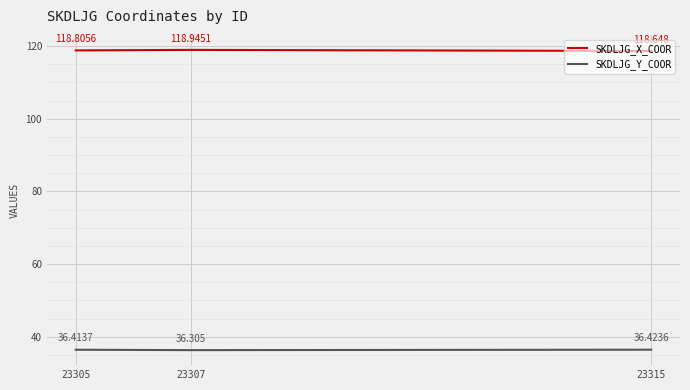

The value of SKDLJG_X_COOR at 23307 is 118.9. True or false?

True